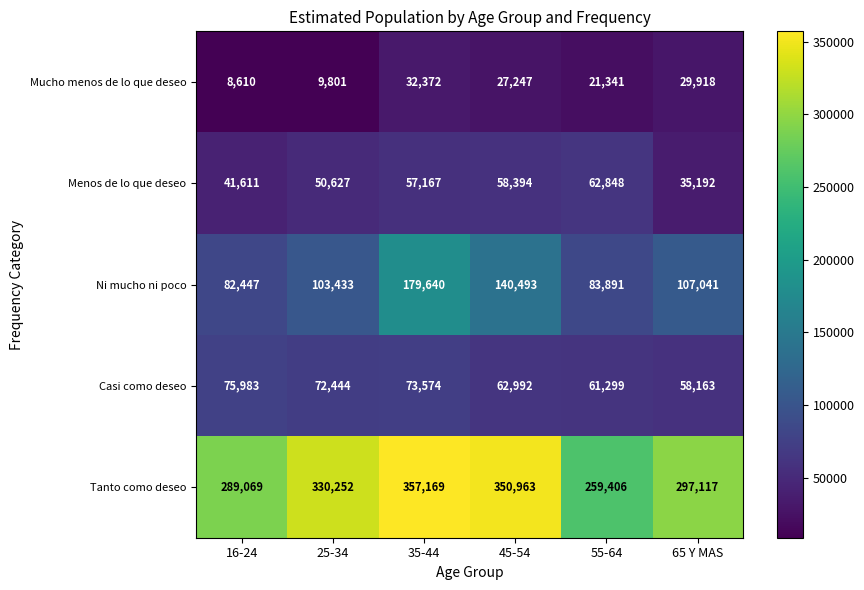

What is the sum of the Tanto como deseo values at 55-64 and 65 Y MAS?

556523